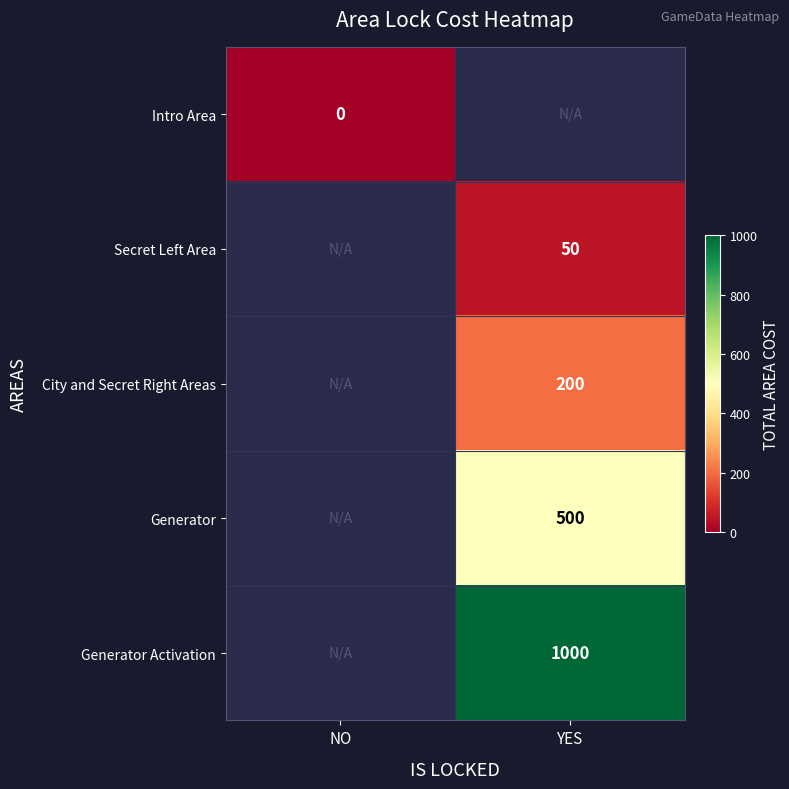

Count the number of categories in the chart.

2